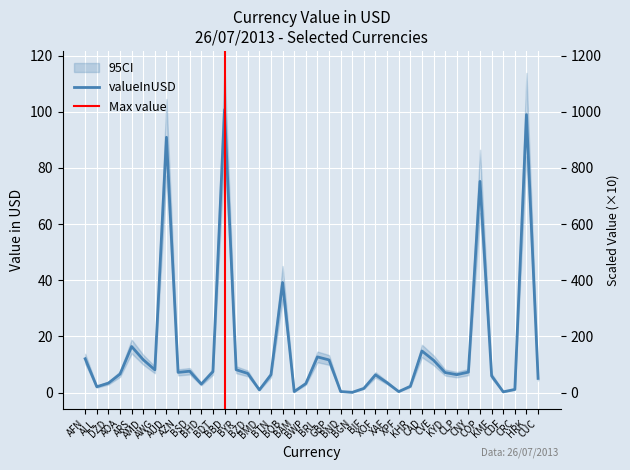

What is the label of the 12th point from the right?

KHR